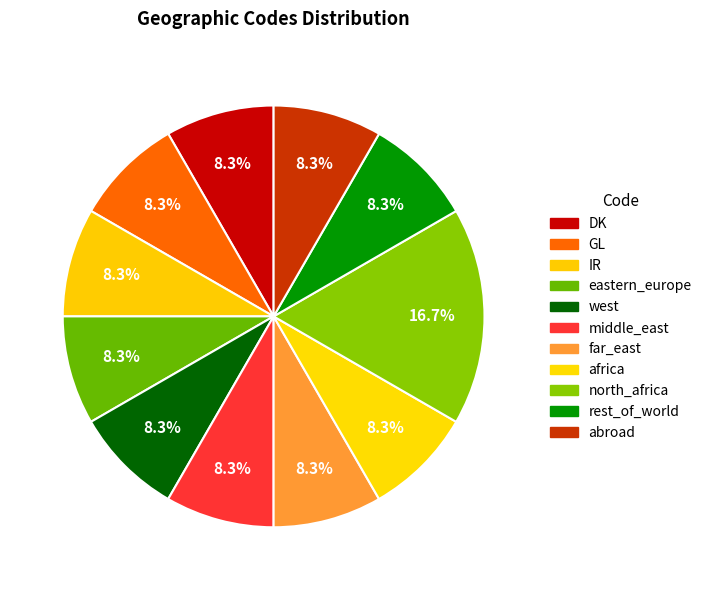

To the nearest percent, what is the average slice percentage?

9%